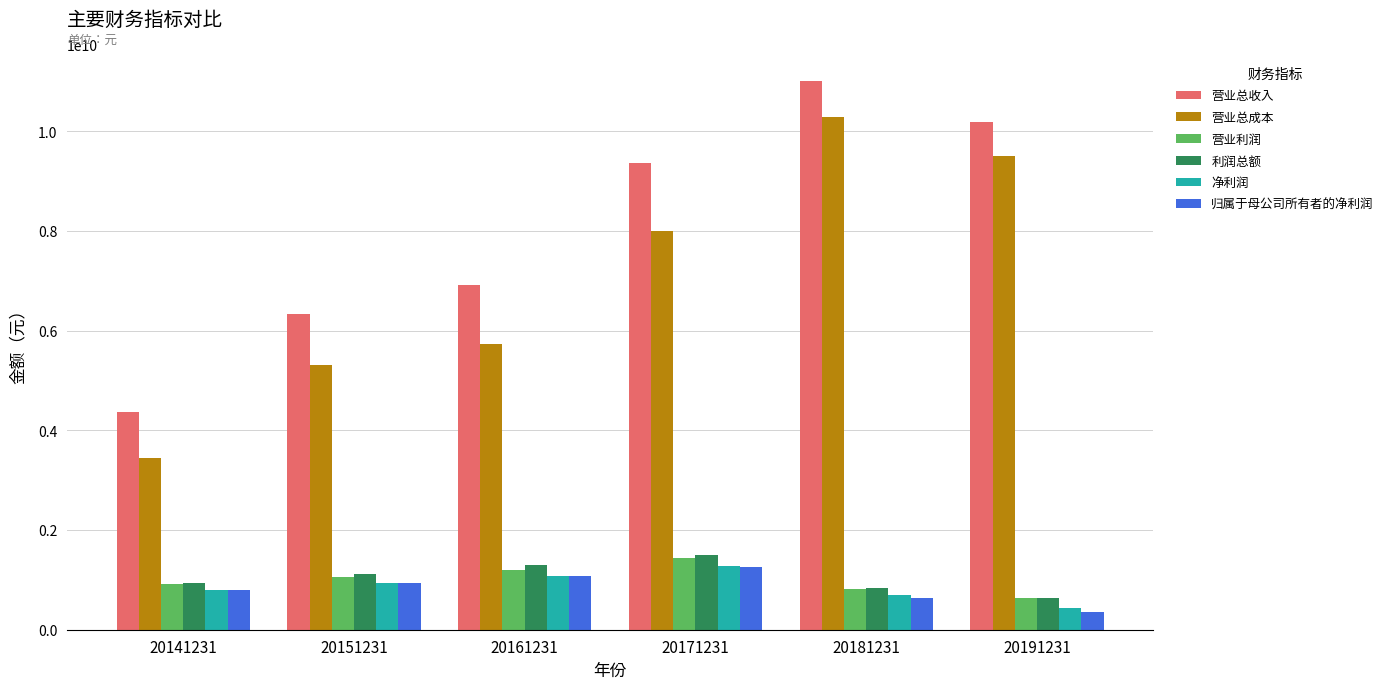

The 归属于母公司所有者的净利润 series shows 930739577.2 at 20151231. True or false?

True